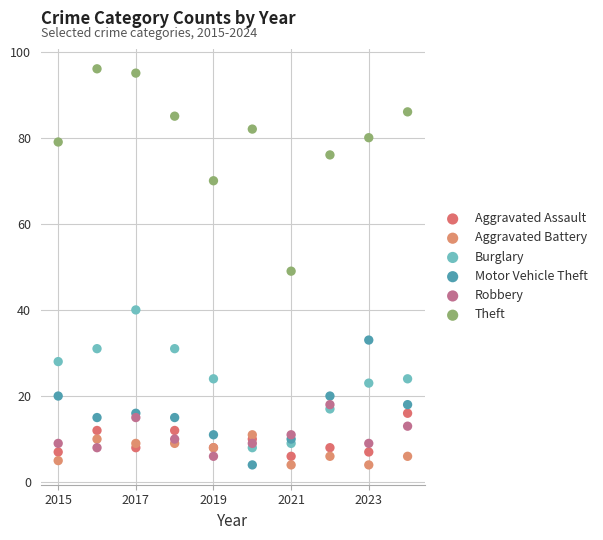

What are all the series names shown in the legend?

Aggravated Assault, Aggravated Battery, Burglary, Motor Vehicle Theft, Robbery, Theft